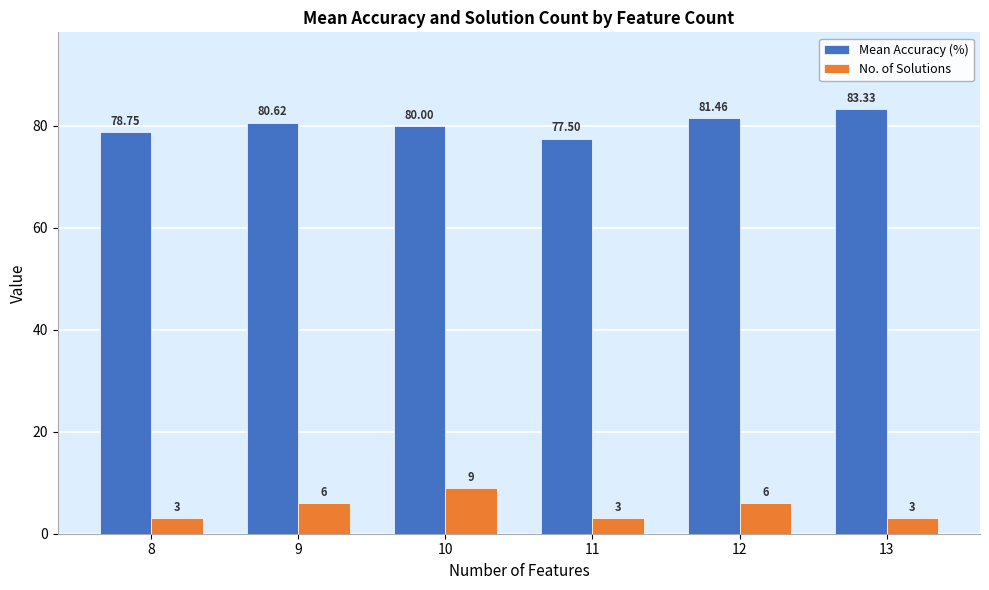

How many bars are there in total?

12